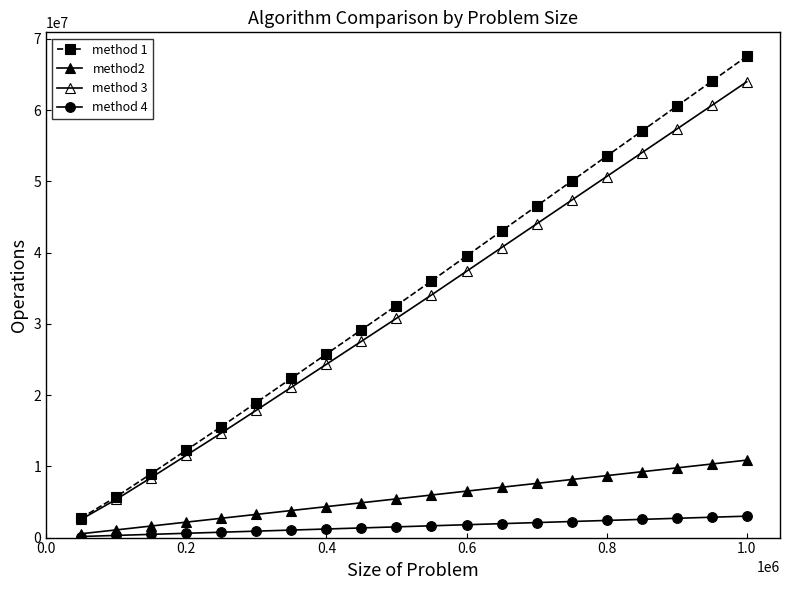

What is the lowest value of the method 4 series?

151651